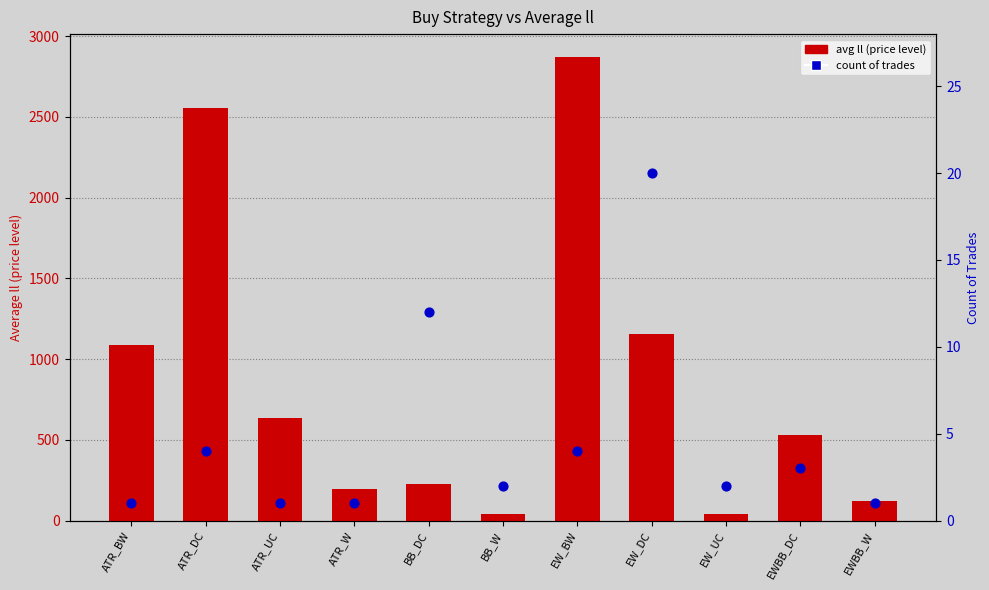

At which category is the sum across all series the highest?

EW_BW